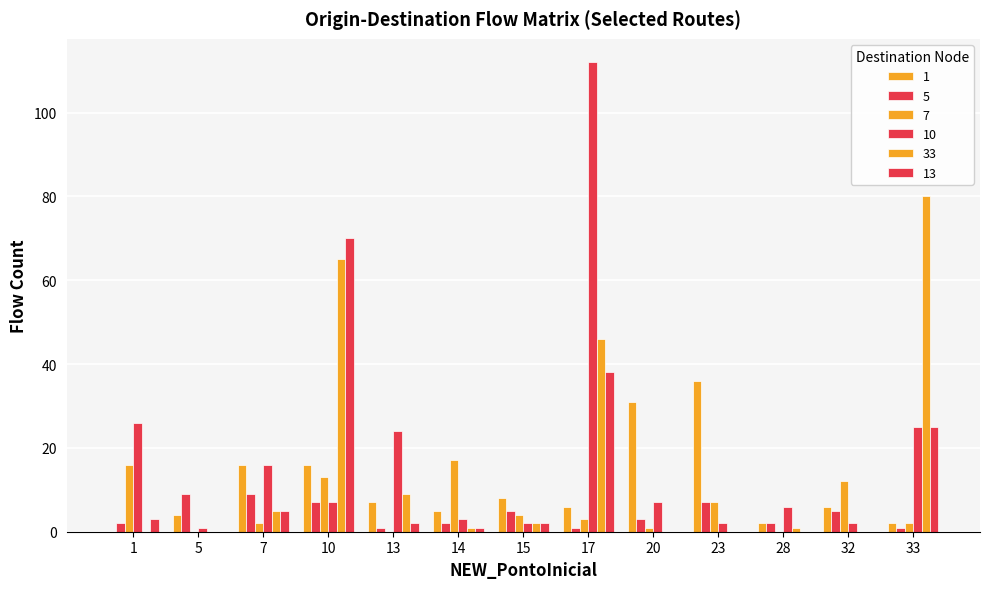

Reading left to right, transcribe all the data shown in this chart.

1: 0	4	16	16	7	5	8	6	31	36	2	6	2
5: 2	9	9	7	1	2	5	1	3	7	2	5	1
7: 16	0	2	13	0	17	4	3	1	7	0	12	2
10: 26	1	16	7	24	3	2	112	7	2	6	2	25
33: 0	0	5	65	9	1	2	46	0	0	1	0	80
13: 3	0	5	70	2	1	2	38	0	0	0	0	25